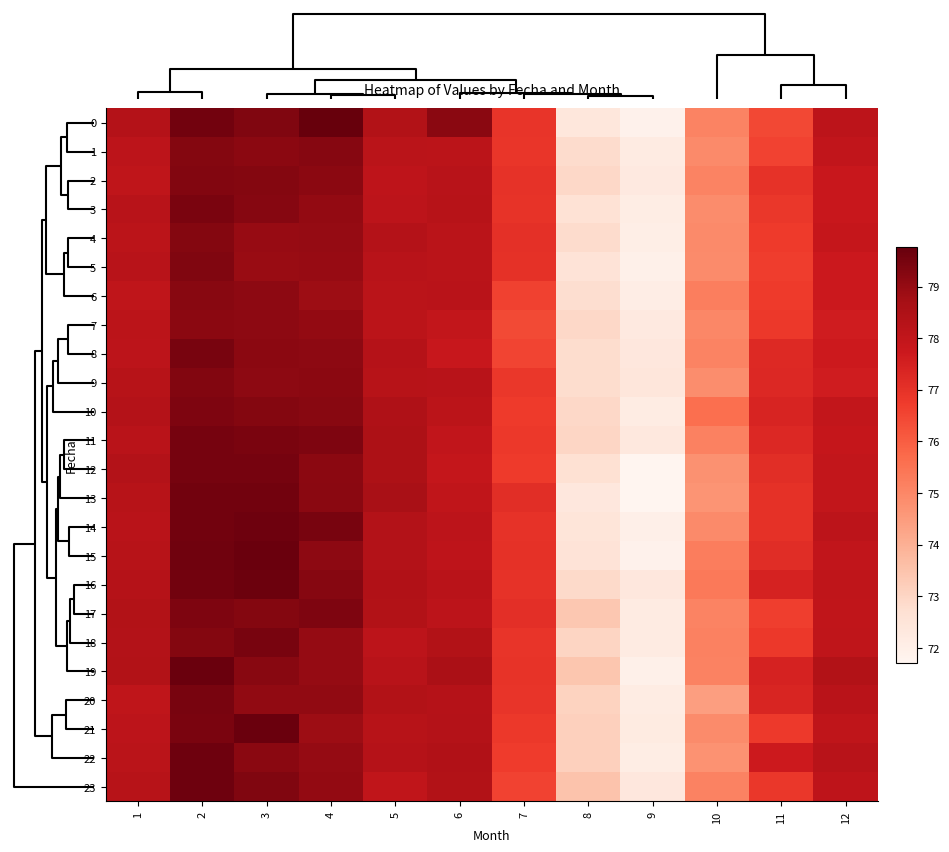

How many categories are shown in the chart?

12